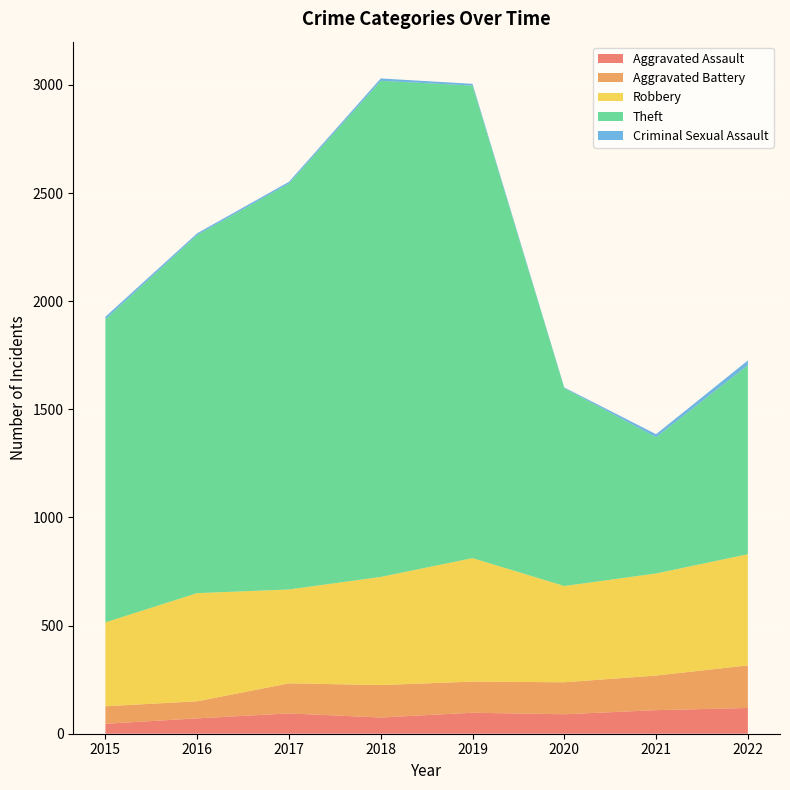

Reading left to right, list all the values displayed in this chart.

Aggravated Assault: 46	71	94	75	97	90	109	119
Aggravated Battery: 81	79	139	150	144	148	160	197
Robbery: 388	500	434	500	571	445	472	514
Theft: 1401	1656	1877	2294	2185	915	630	874
Criminal Sexual Assault: 12	8	8	11	8	3	14	22